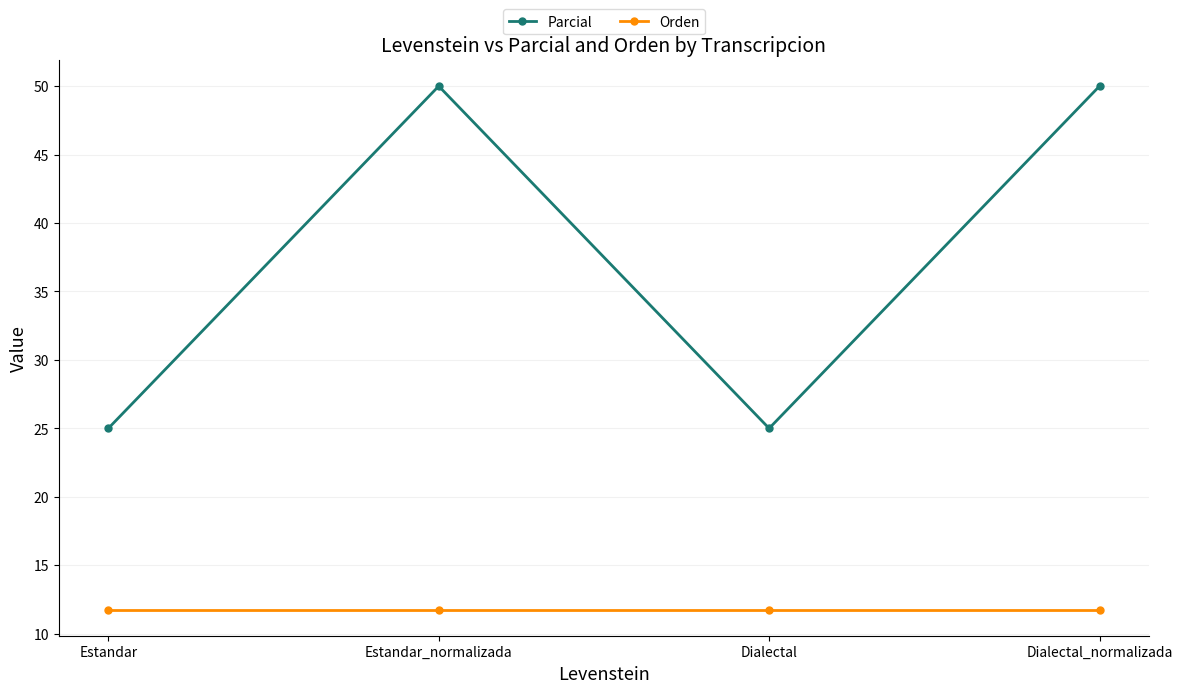

True or false: Orden and Parcial intersect in this chart.

False